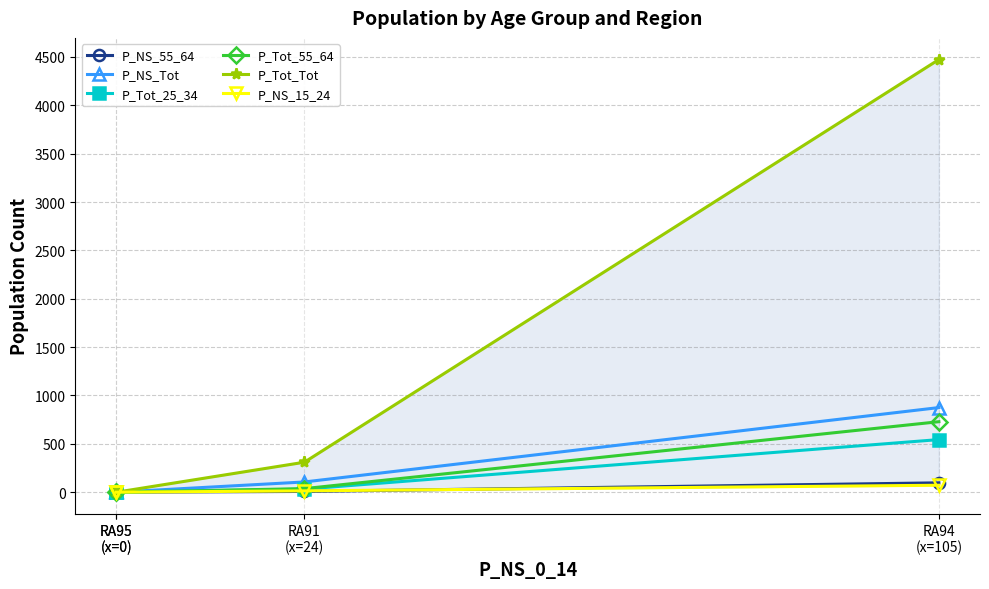

True or false: P_NS_55_64 has more than 2 points higher than both neighbors.

False